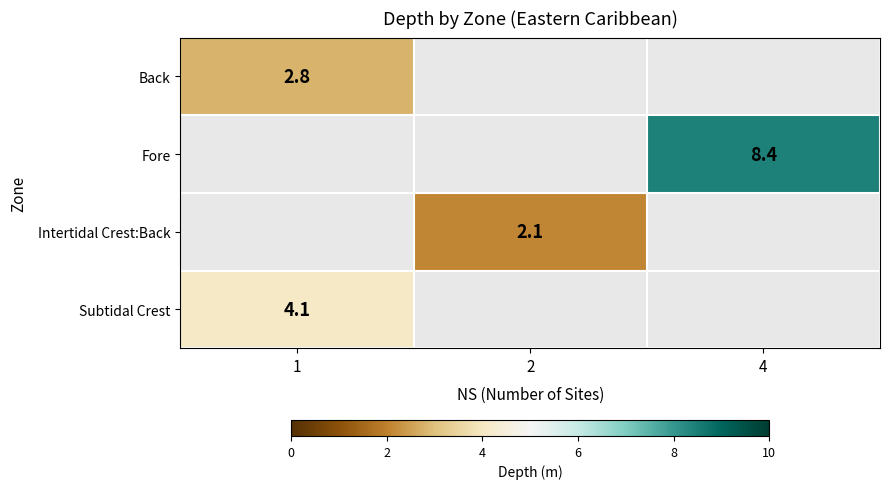

The Subtidal Crest series shows 4.1 at 1. True or false?

True